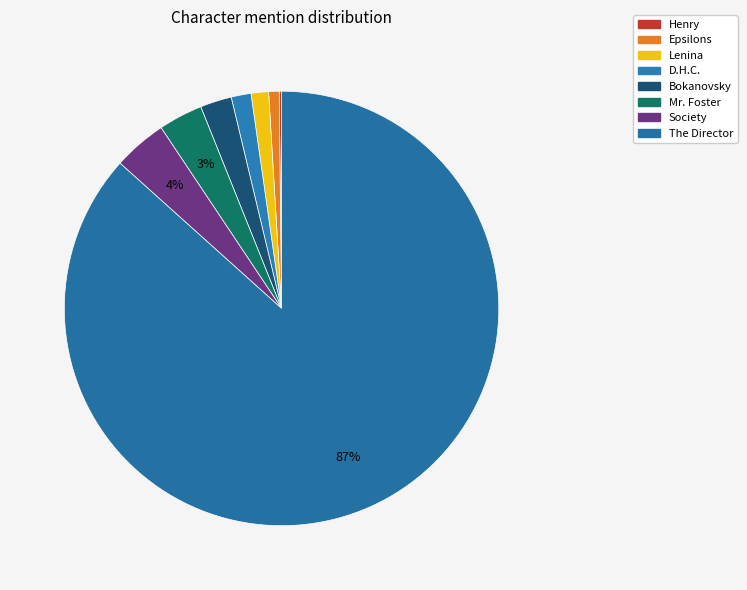

To the nearest percent, what portion does Epsilons represent?

1%